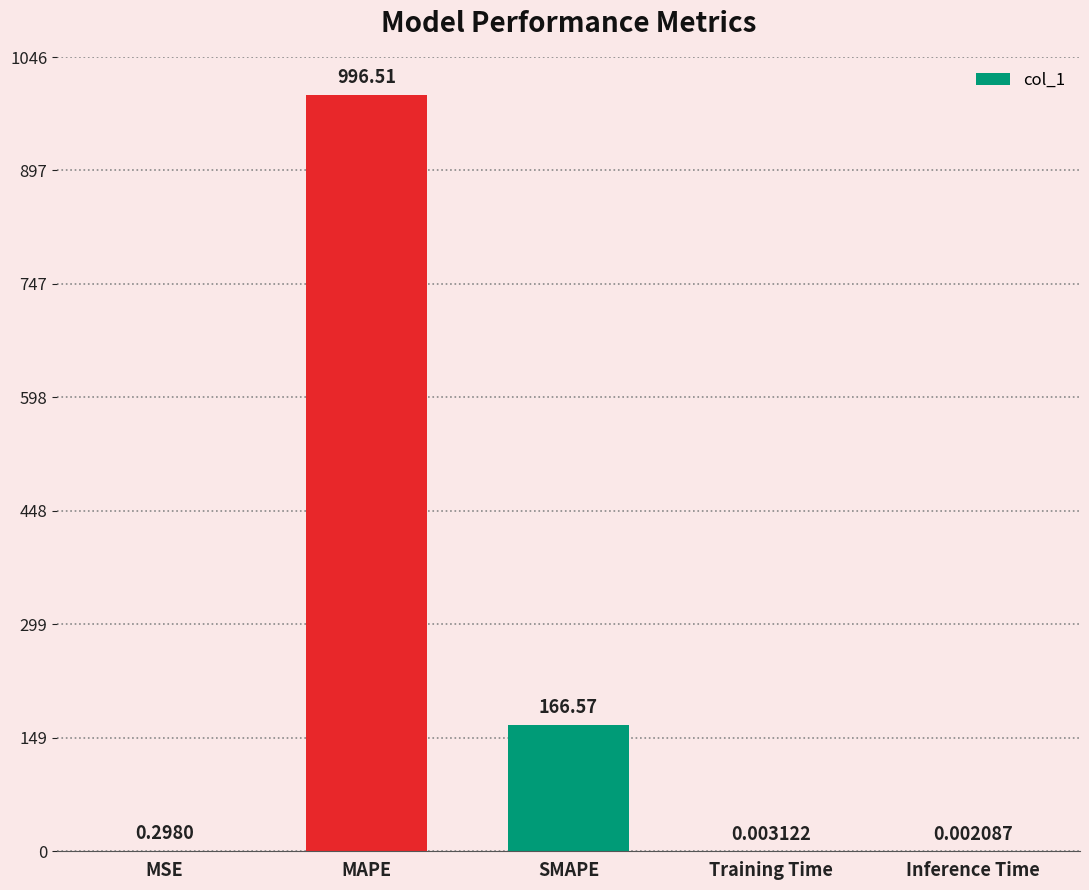

What is the sum of the values at MAPE and MSE?

996.8